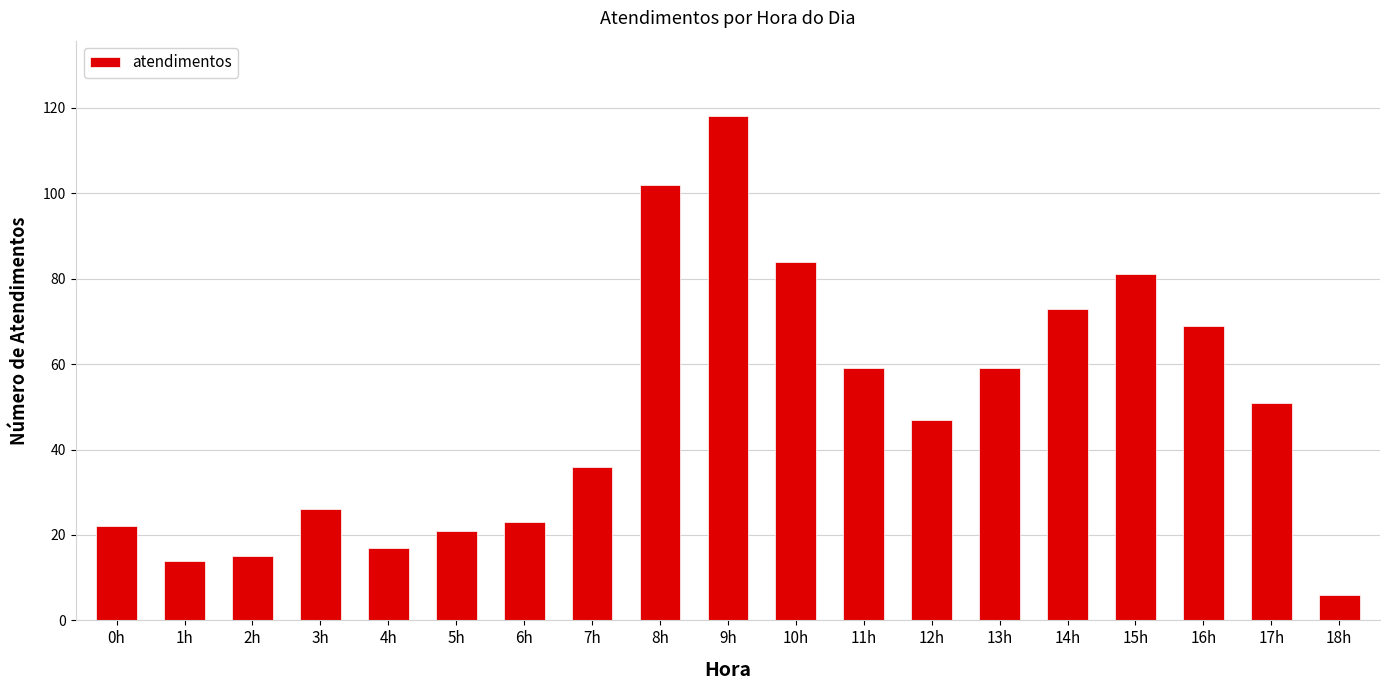

What is the label of the 10th bar from the right?

9h